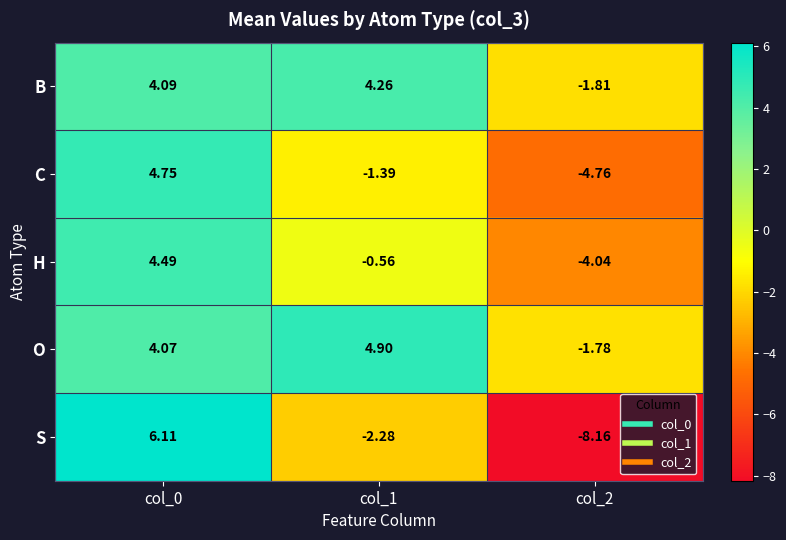

Is the value of S at col_2 greater than the value of C at col_2?

No